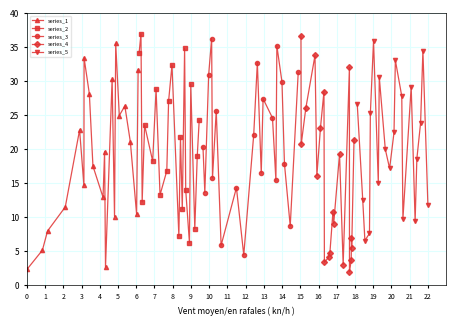

How many series are shown in this chart?

5